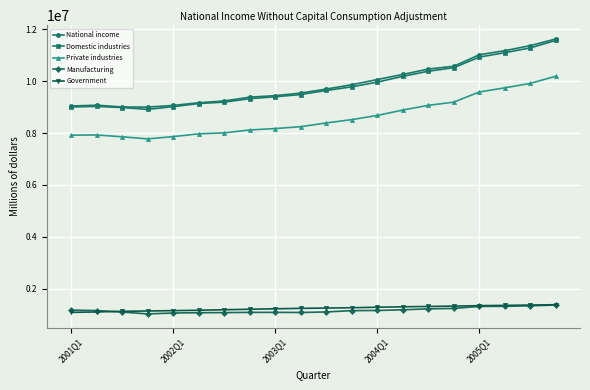

True or false: Private industries and National income intersect in this chart.

False